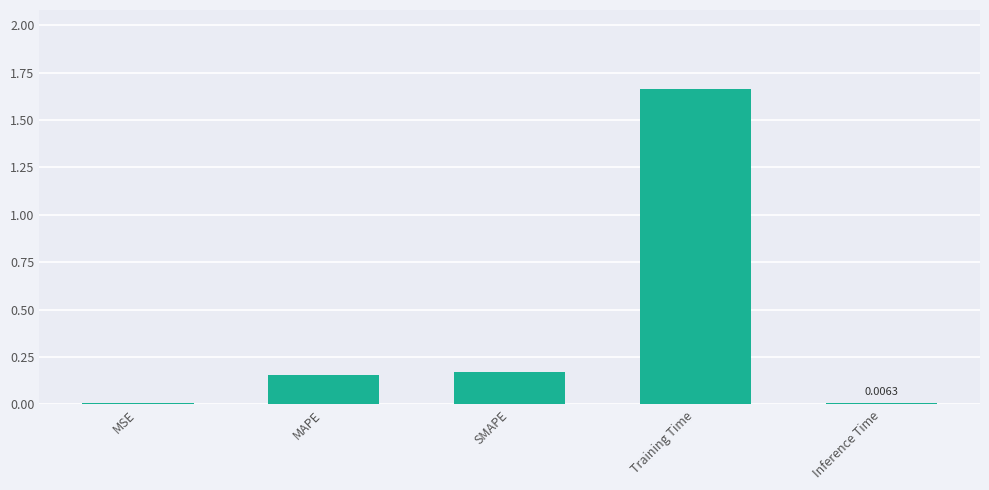

What is the sum of all values?

2.0